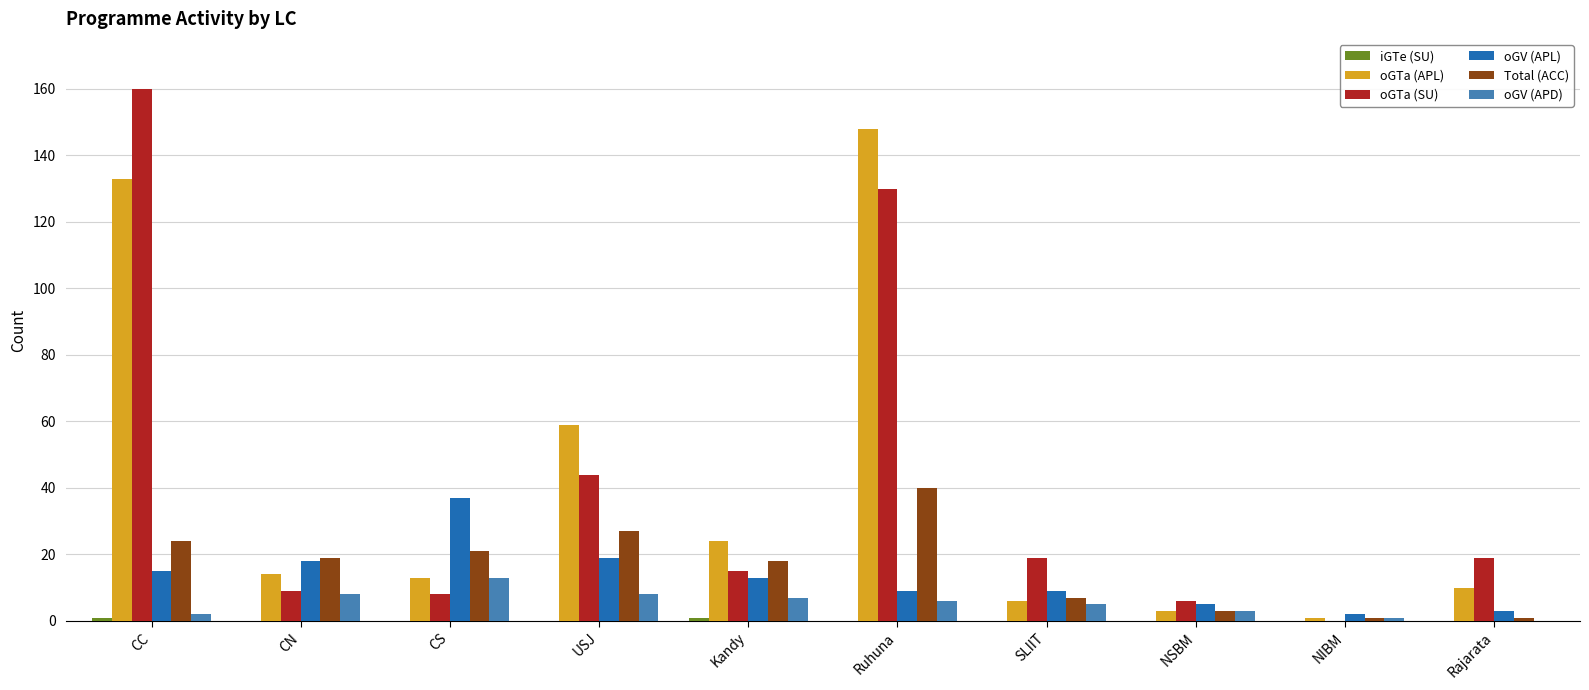

What is the average value of the oGTa (SU) series?

41